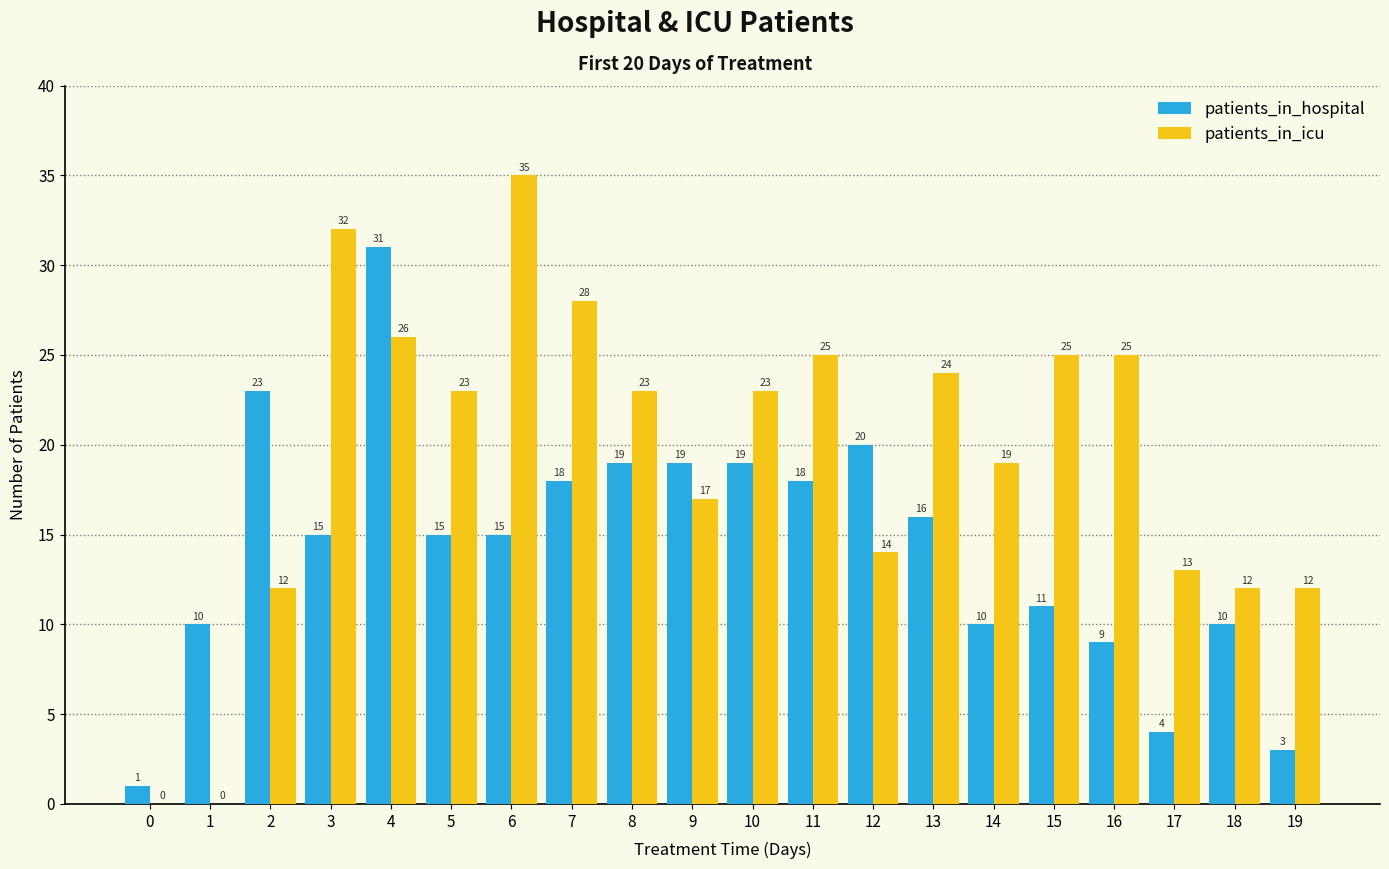

Where is patients_in_hospital nearest to the value 16?

13